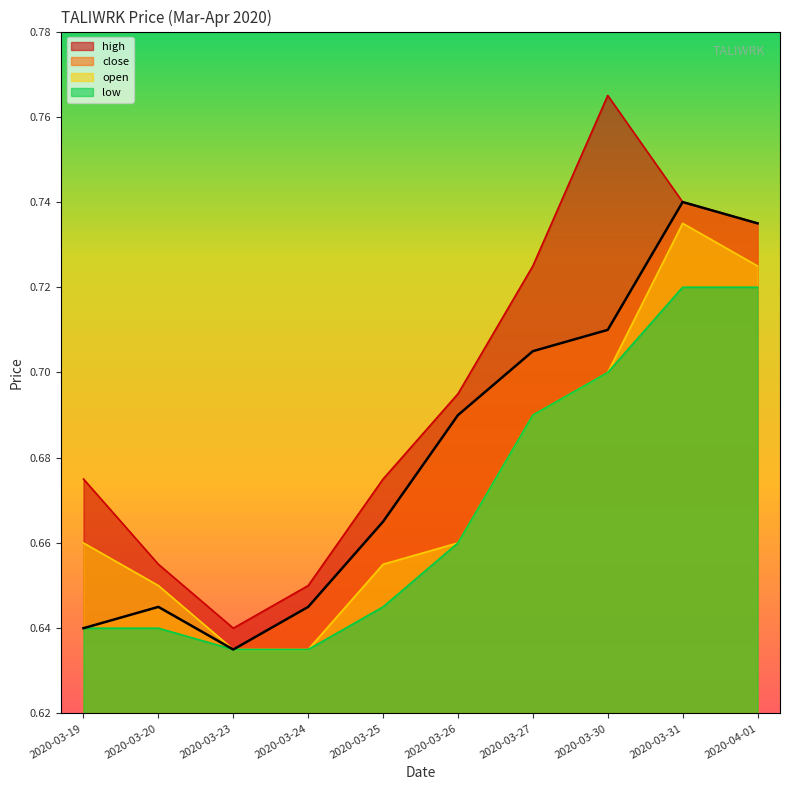

What is the greatest value displayed?

0.8